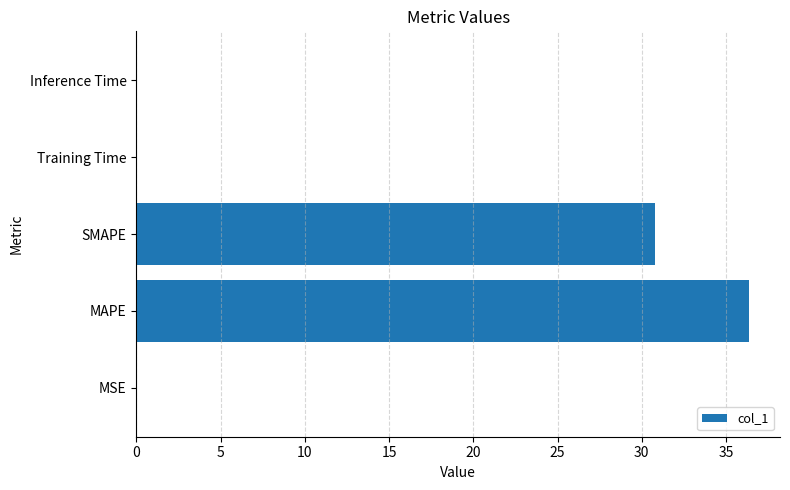

What is the sum of all values?

67.3